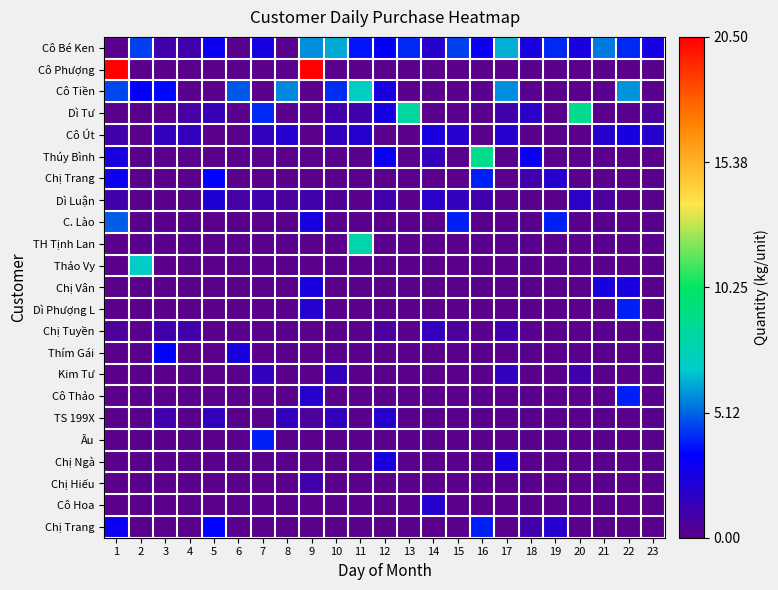

What is the spread (max minus min) of values at 15?

4.5